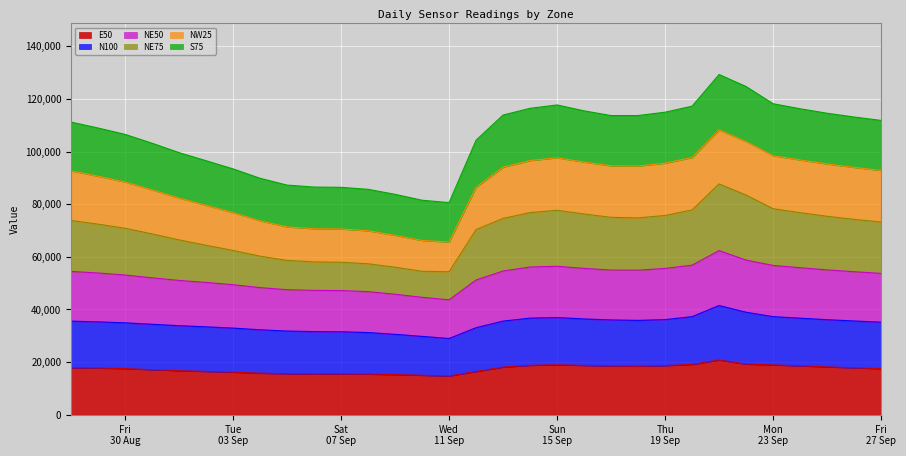

What is the highest value of the NE75 series?

87714.0